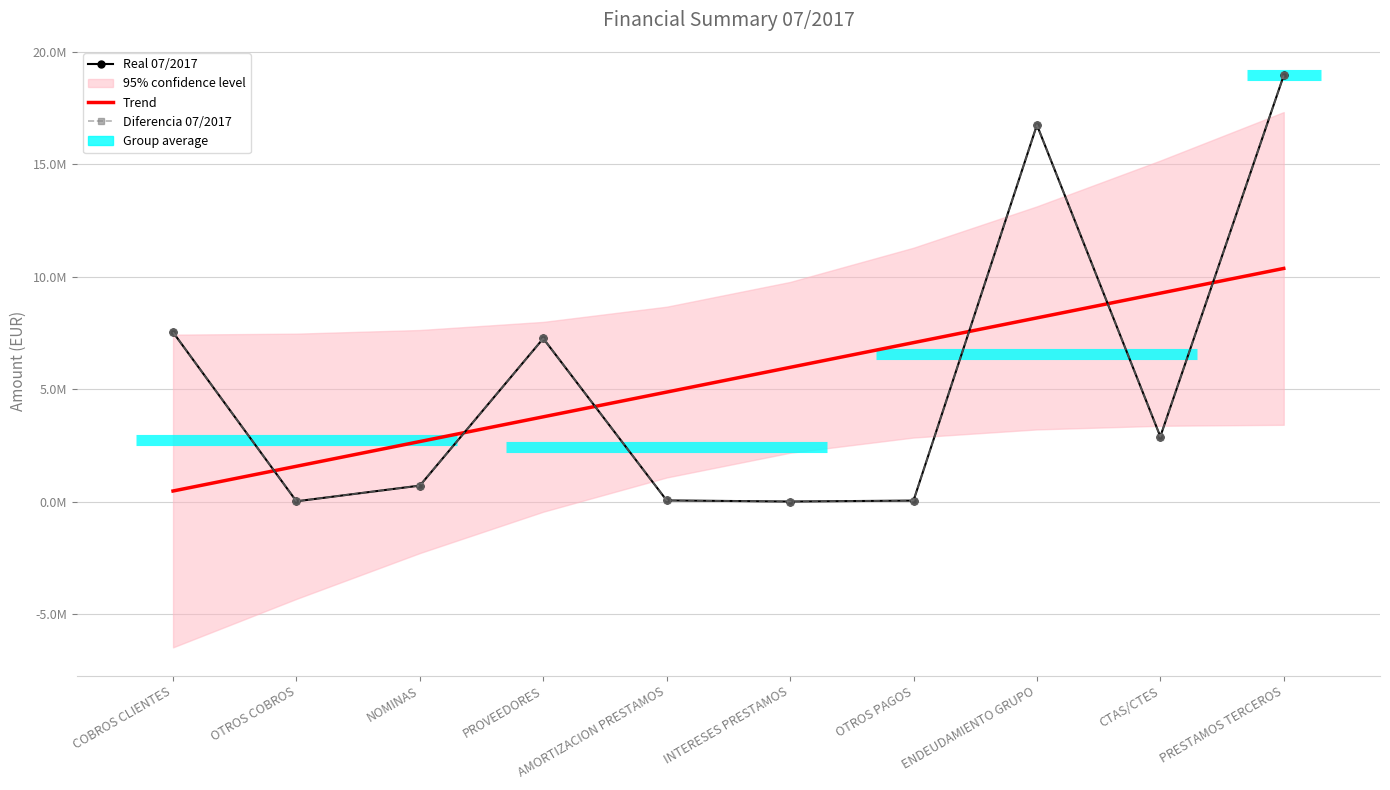

True or false: Trend has more than 0 points higher than both neighbors.

False